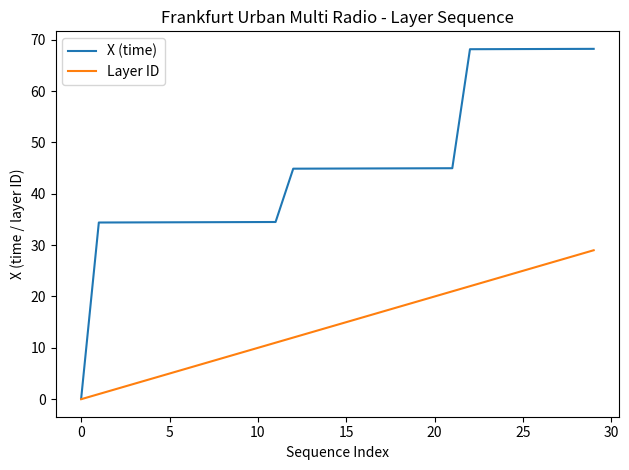

Which series has the largest total across all categories?

X (time)